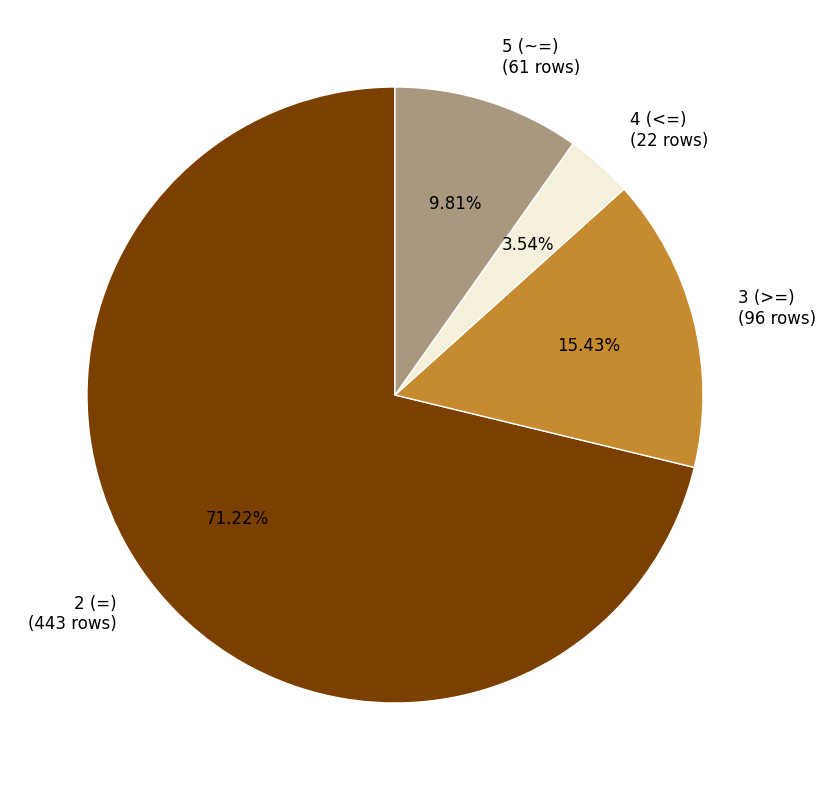

Between 2 (=) and 4 (<=), which is larger?

2 (=)